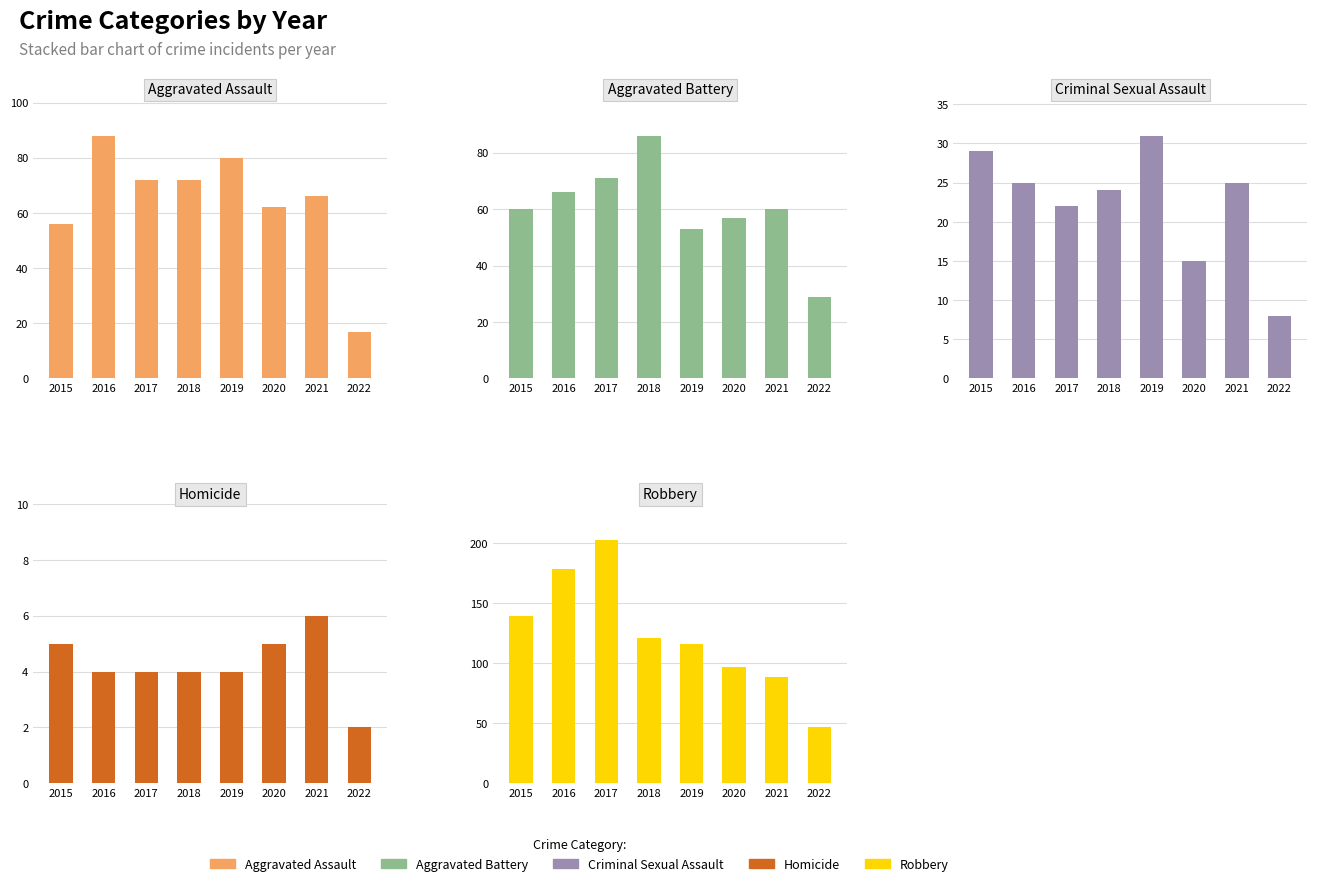

Count the Homicide values in the range 4 to 5.

6